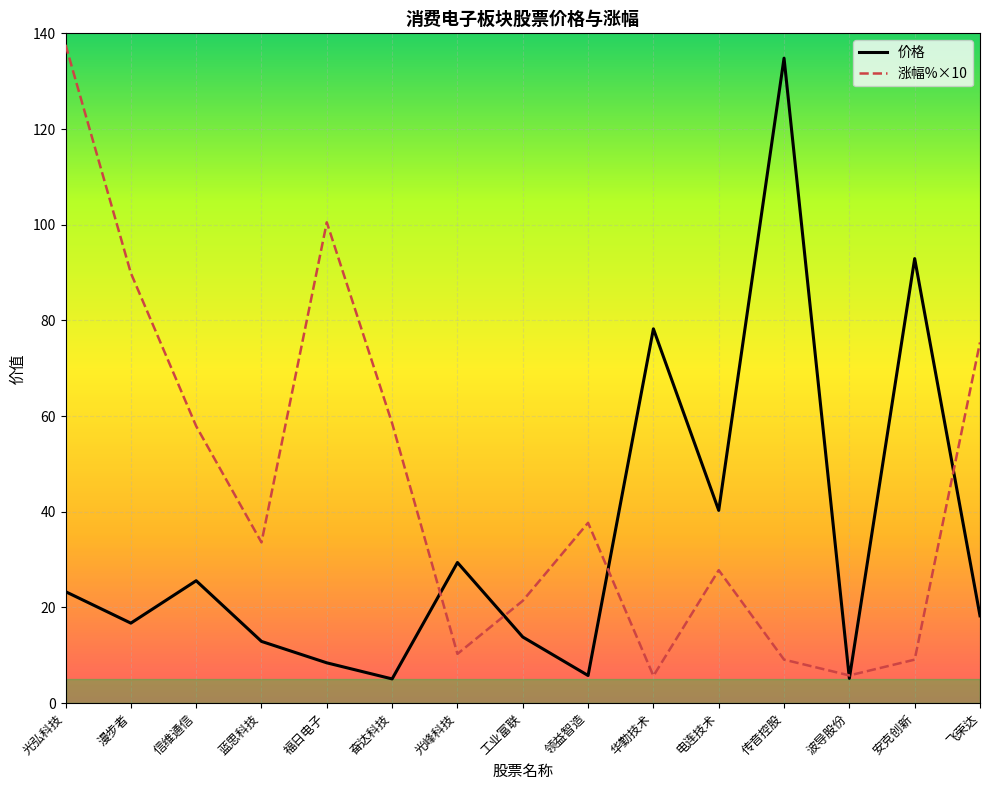

Rank the series by their average value, from lowest to highest.

价格, 涨幅%×10